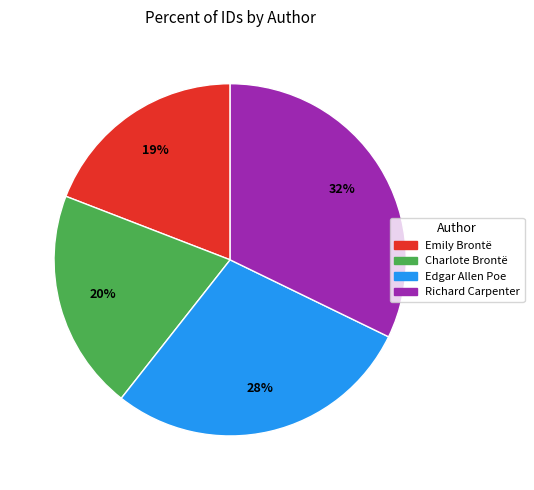

Is the sum of Richard Carpenter and Charlote Brontë greater than half?

Yes